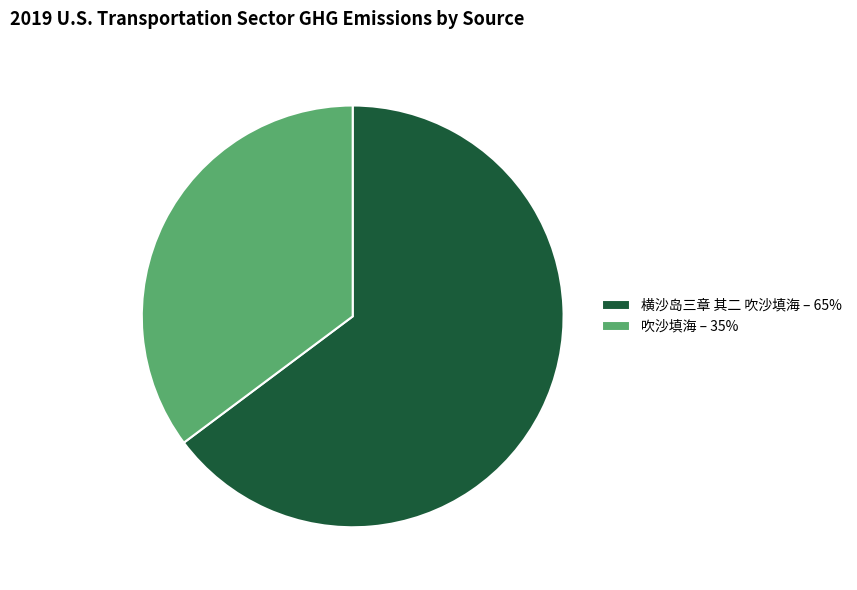

What is the smallest slice in the pie chart?

吹沙填海